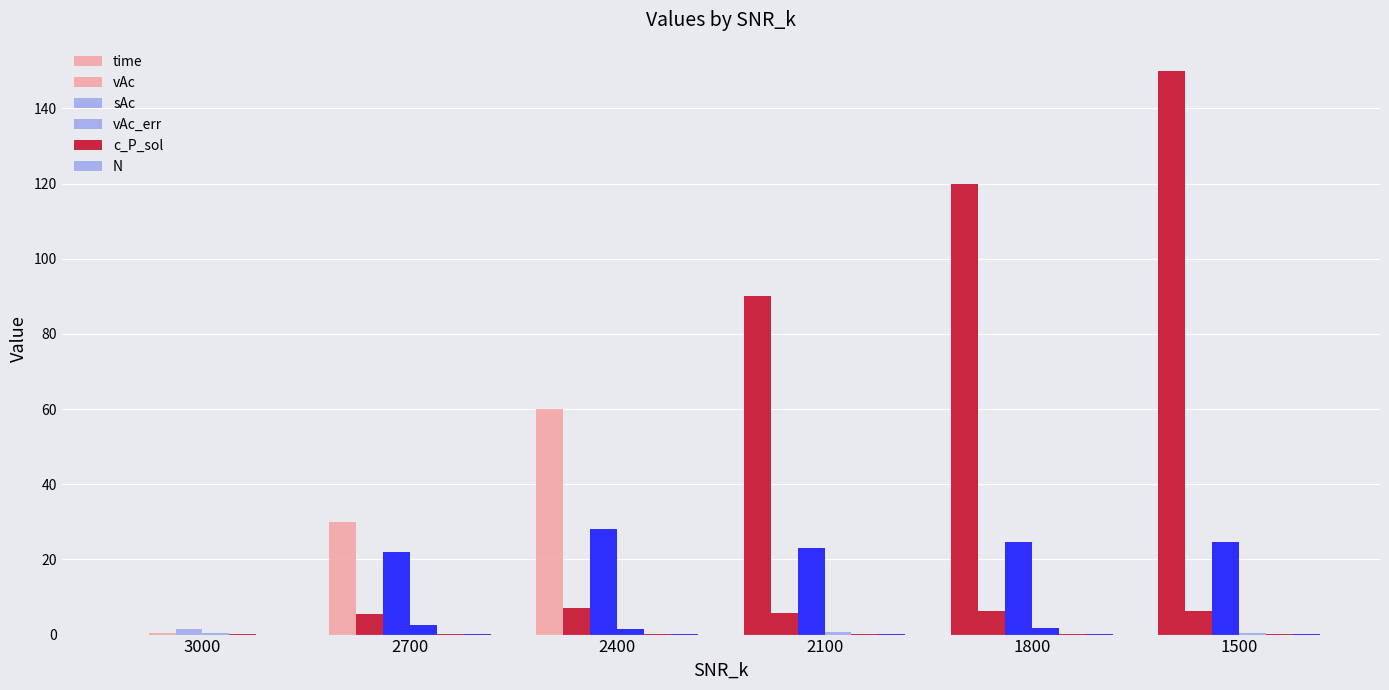

Count the number of categories in the chart.

6